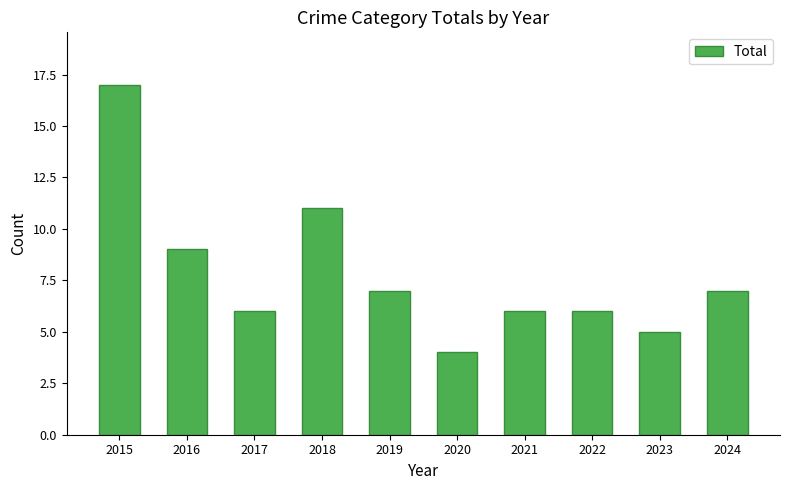

How many categories are shown in the chart?

10